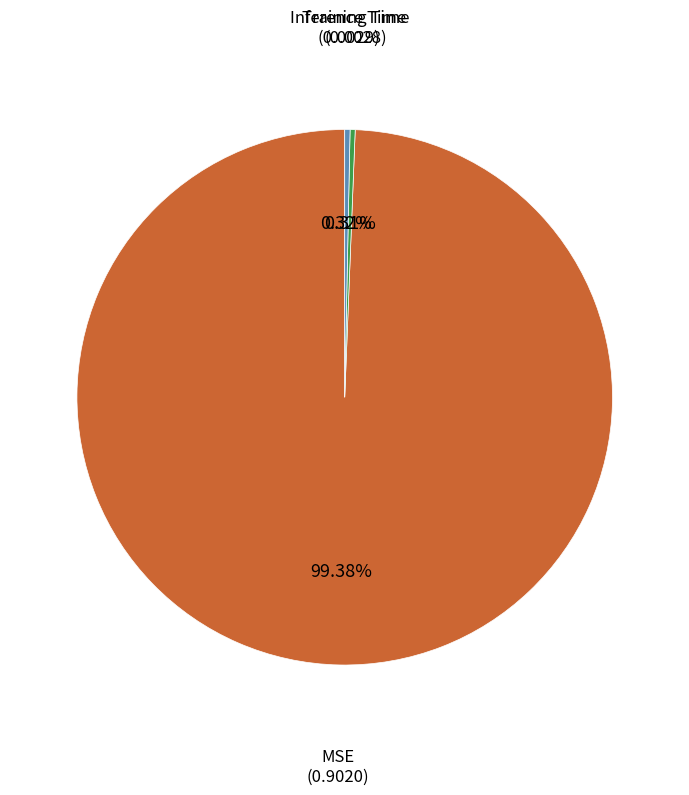

Is there any slice that represents more than half of the pie?

Yes